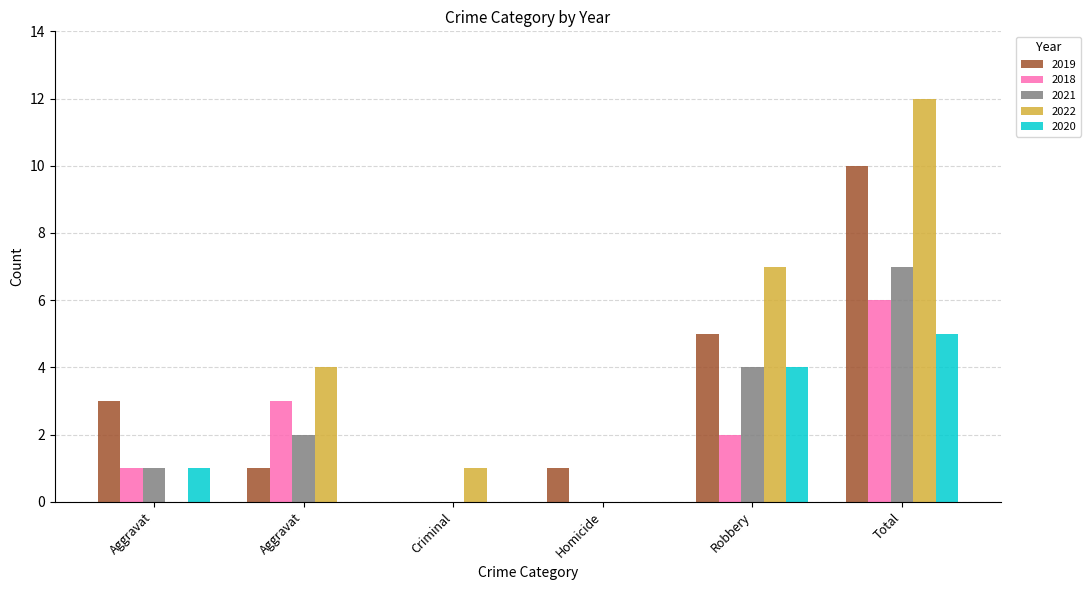

What is the spread (max minus min) of values at Total?

7